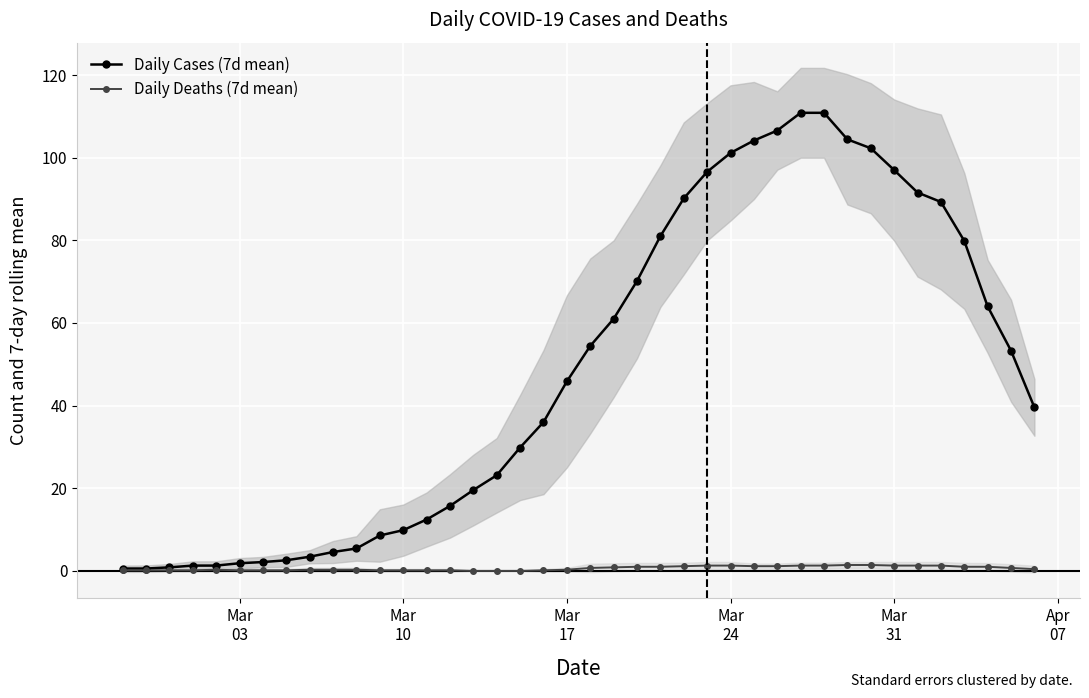

Count the number of categories in the chart.

40